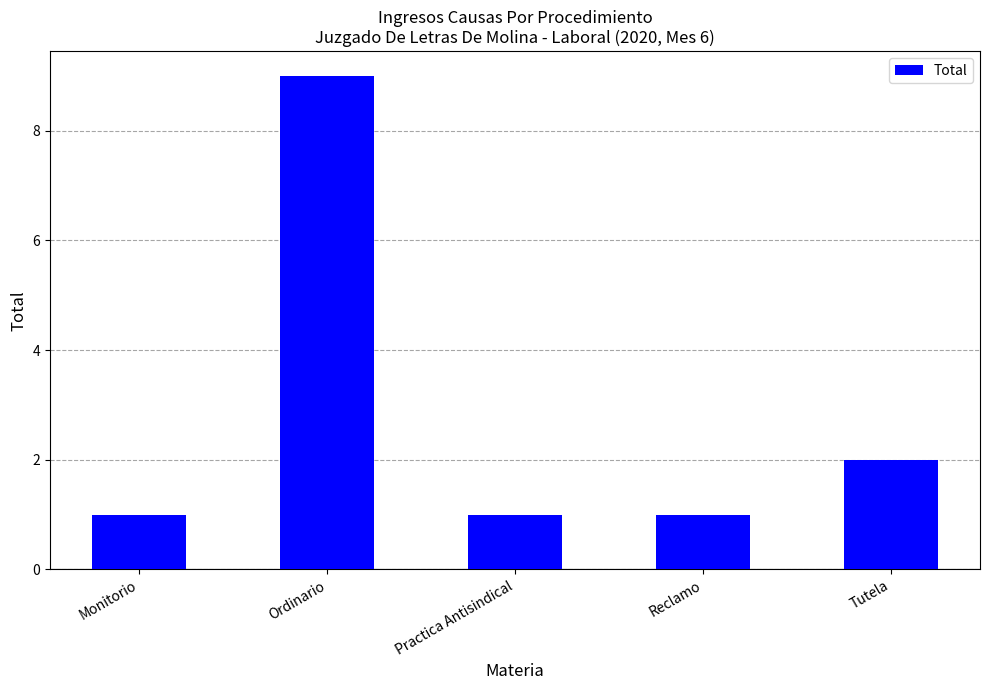

What is the label of the 5th bar from the left?

Tutela